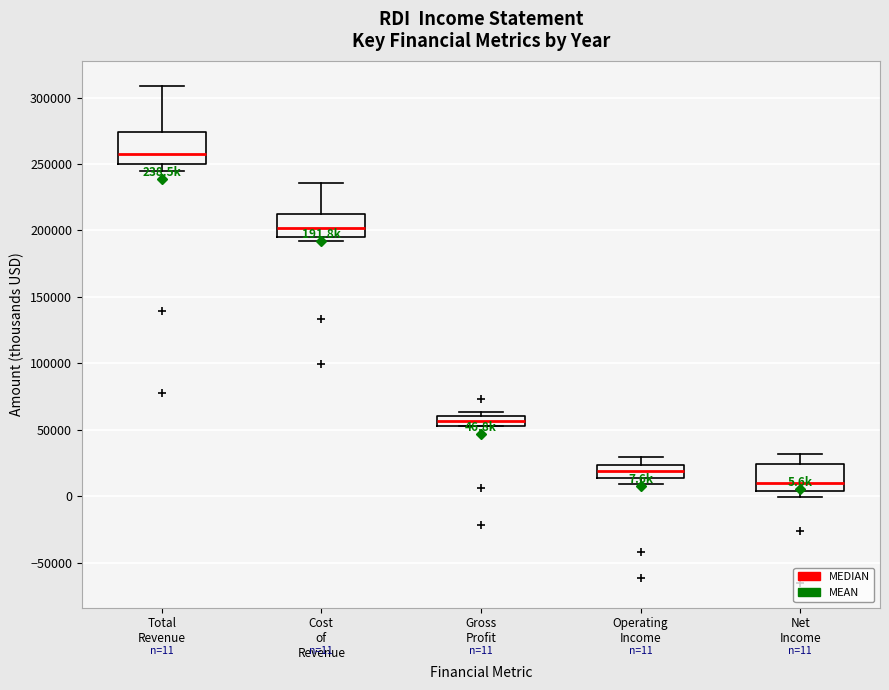

Which box has the lowest median line?

Net Income